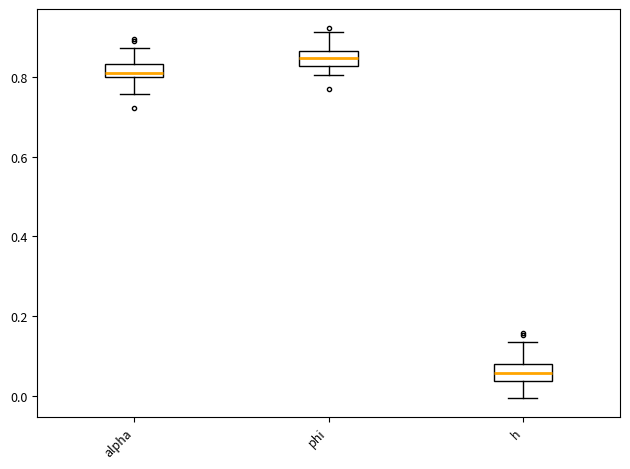

Which box's median line is the highest?

phi